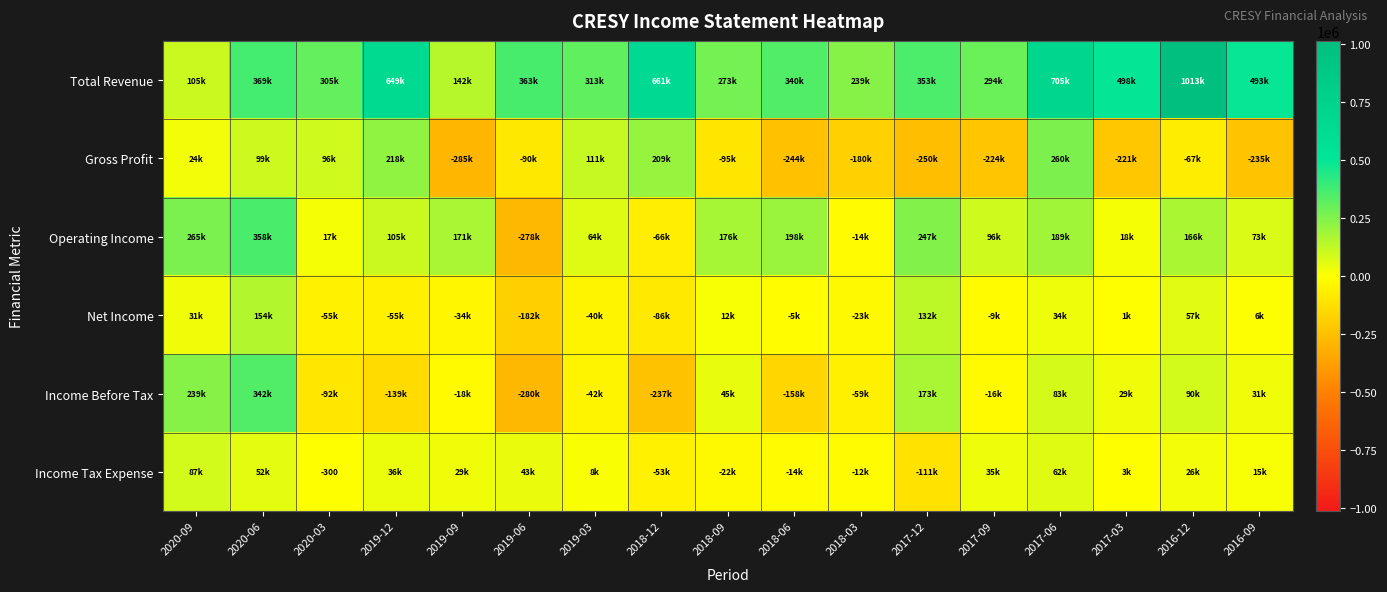

True or false: Income Tax Expense has a value of -300 at 2020-03.

True